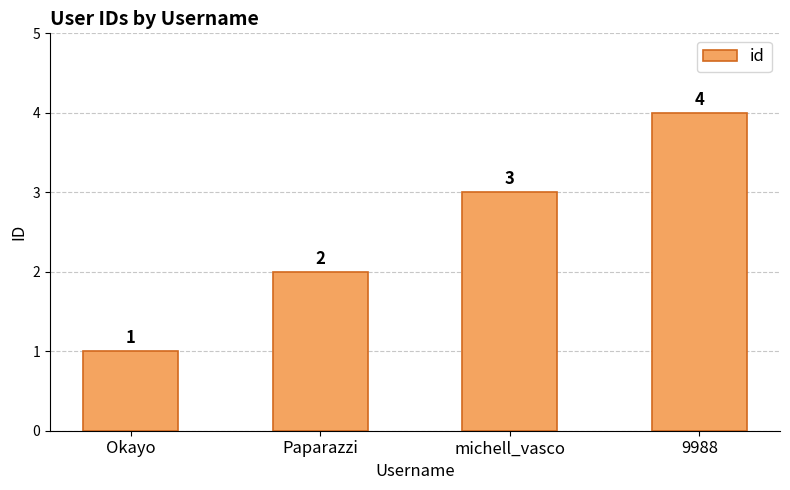

What is the ratio of the value at michell_vasco to the value at Paparazzi?

1.5